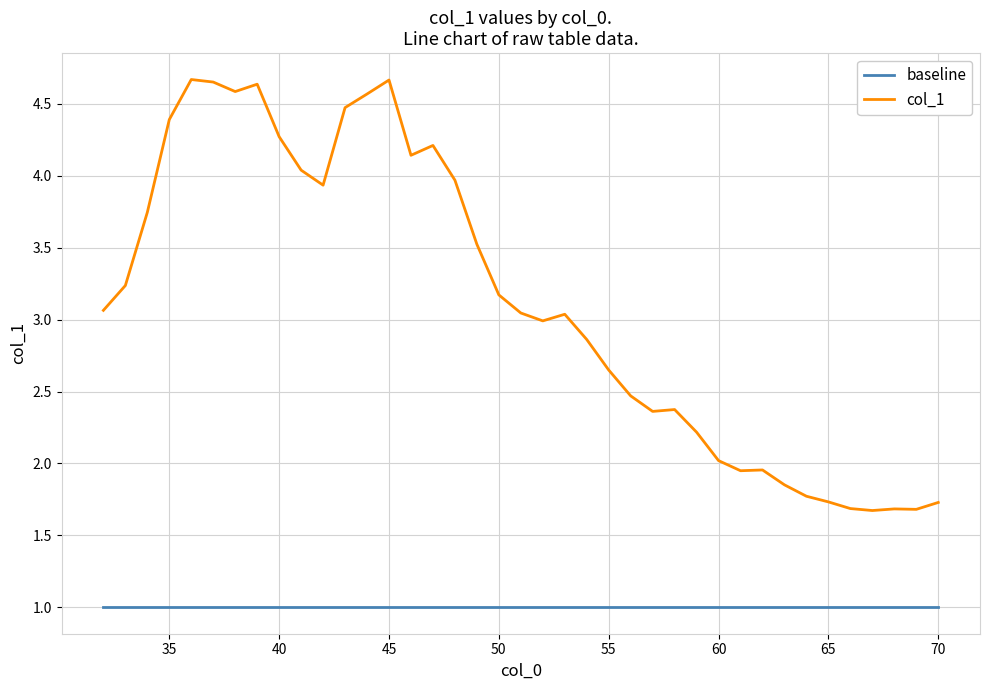

List the series in order of their overall mean, highest first.

col_1, baseline